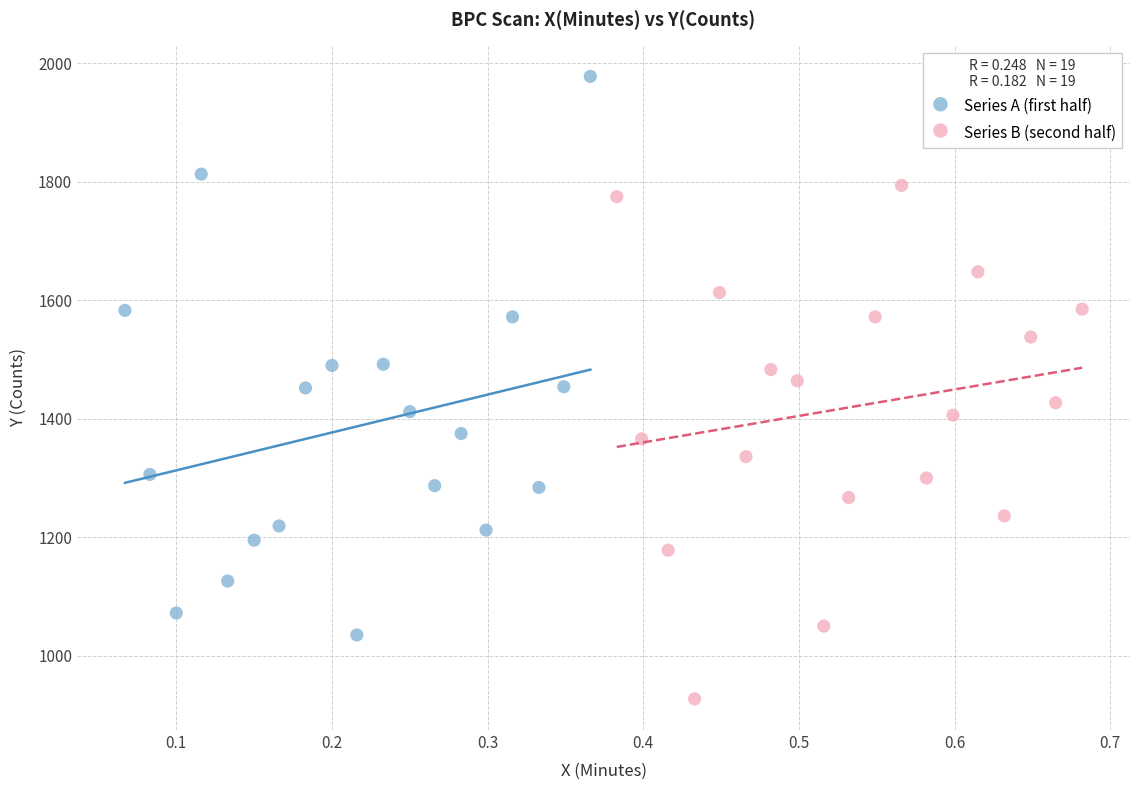

Which series reaches the minimum Y coordinate?

Series B (second half)